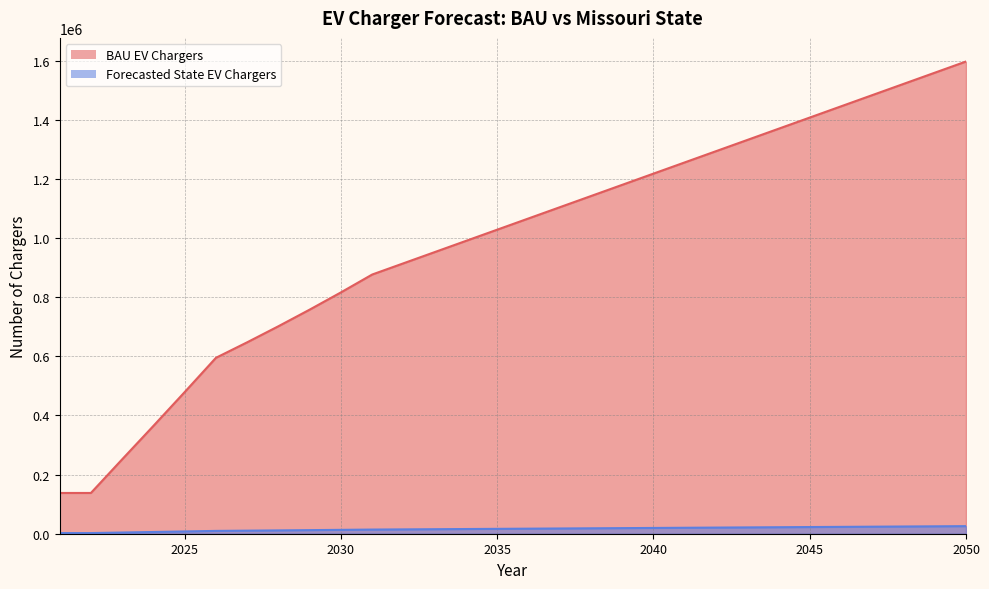

What is the total value across all series at 2028?

713263.4